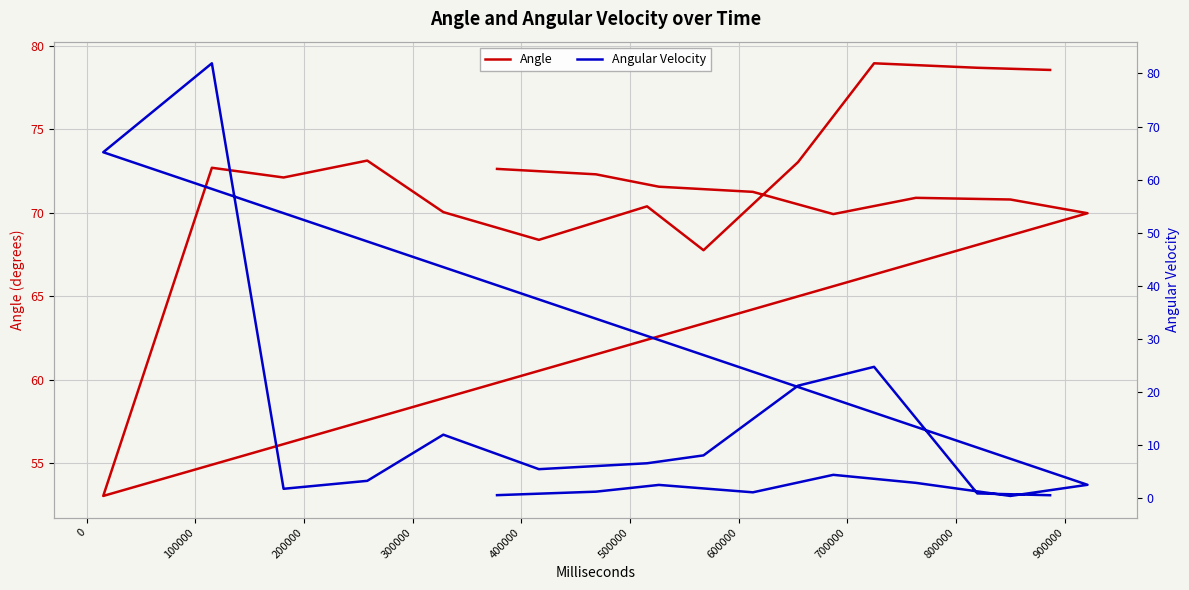

Count the number of data series in this chart.

2